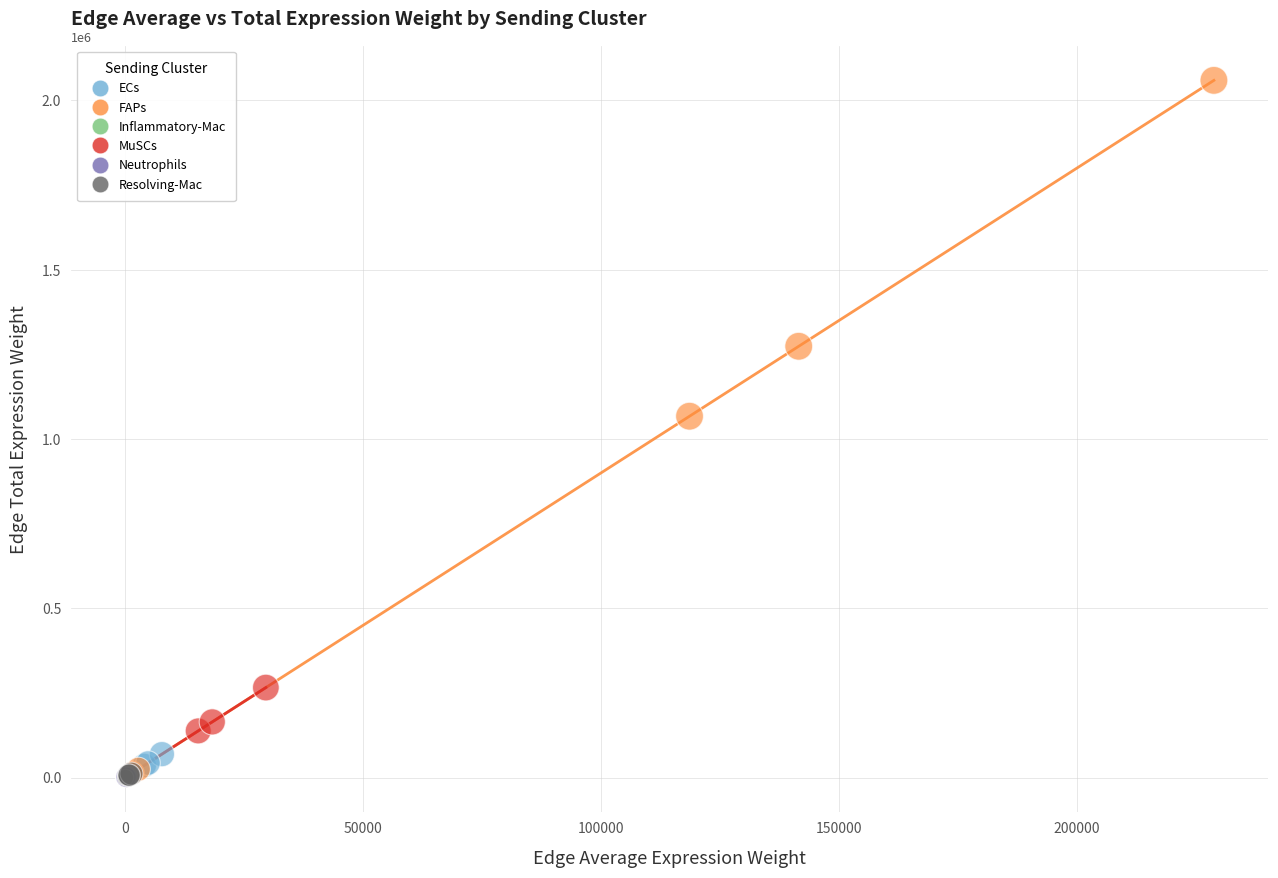

What are all the series names shown in the legend?

ECs, FAPs, Inflammatory-Mac, MuSCs, Neutrophils, Resolving-Mac